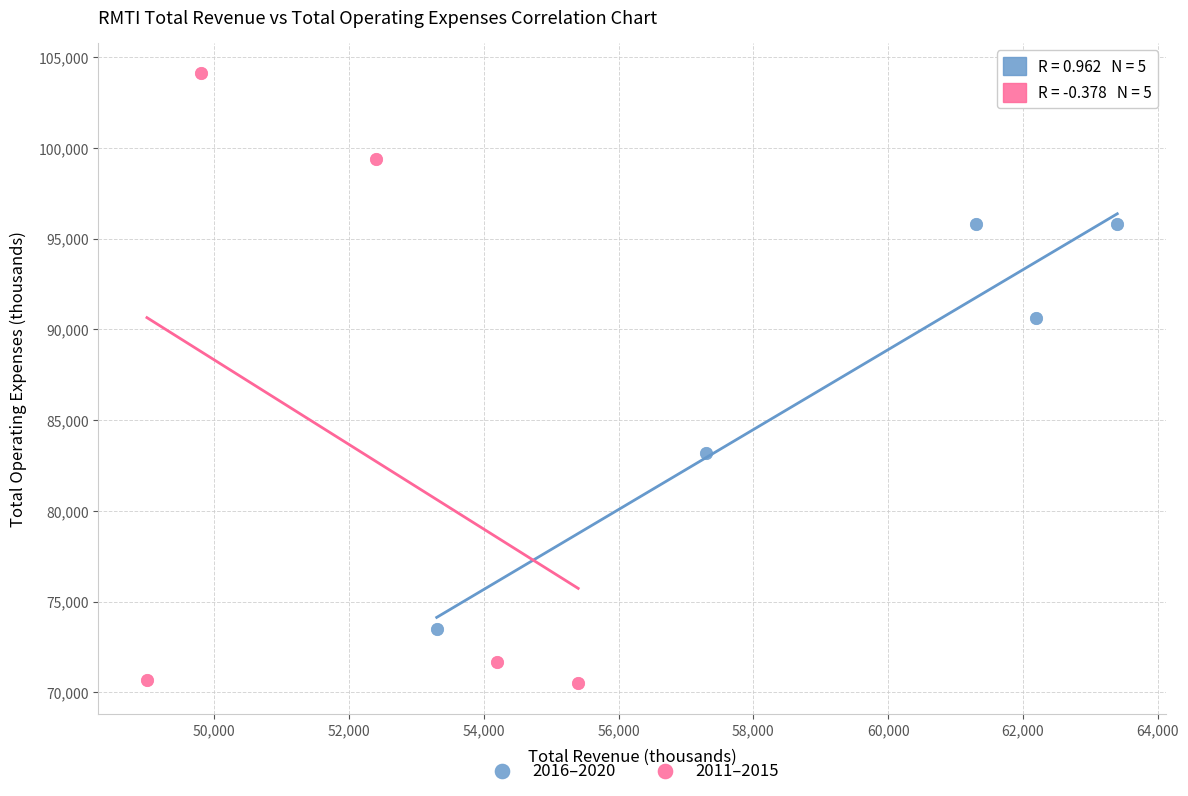

What are all the series names shown in the legend?

2016–2020, 2011–2015